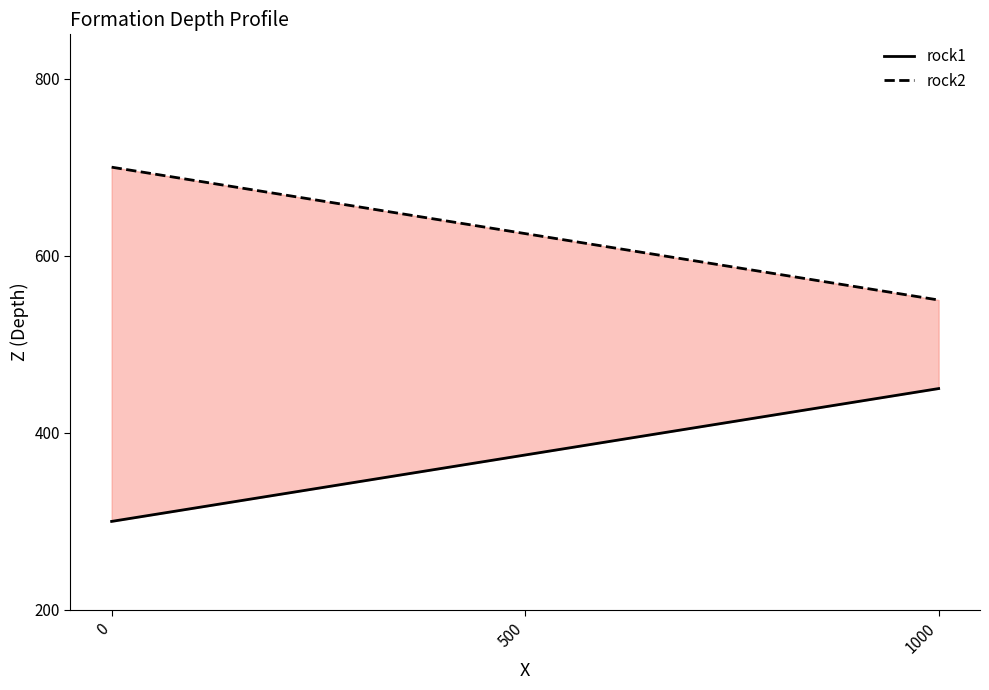

Where is rock1 nearest to the value 375?

500